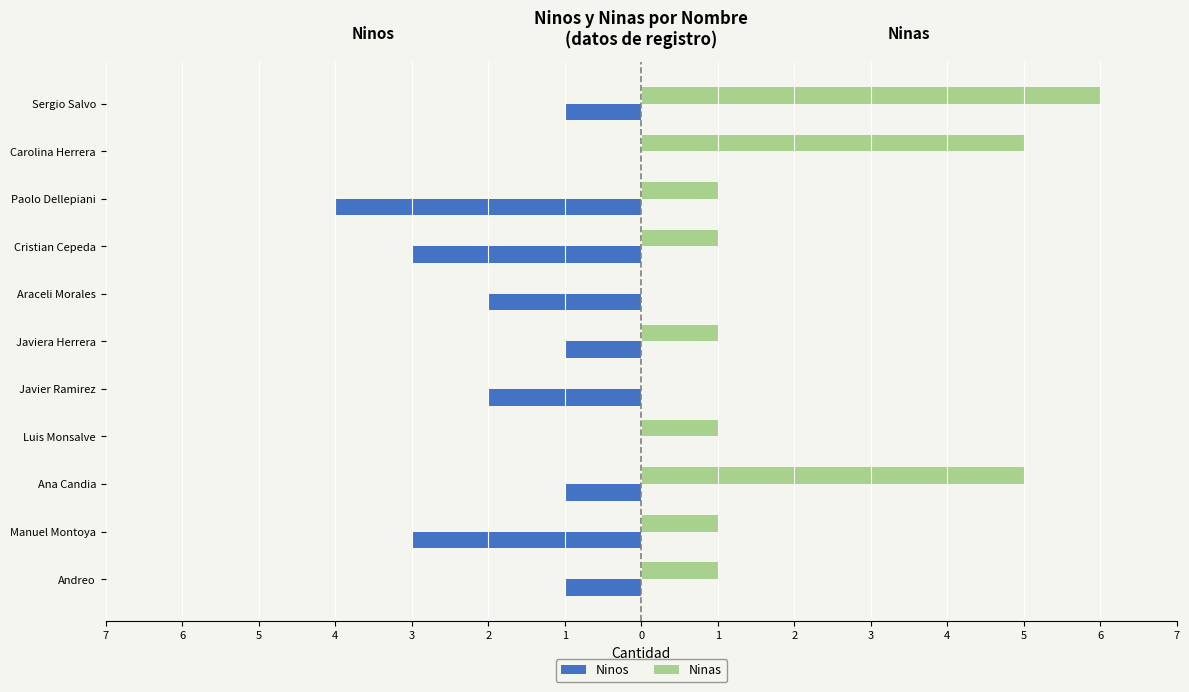

What are all the series names shown in the legend?

Ninos, Ninas